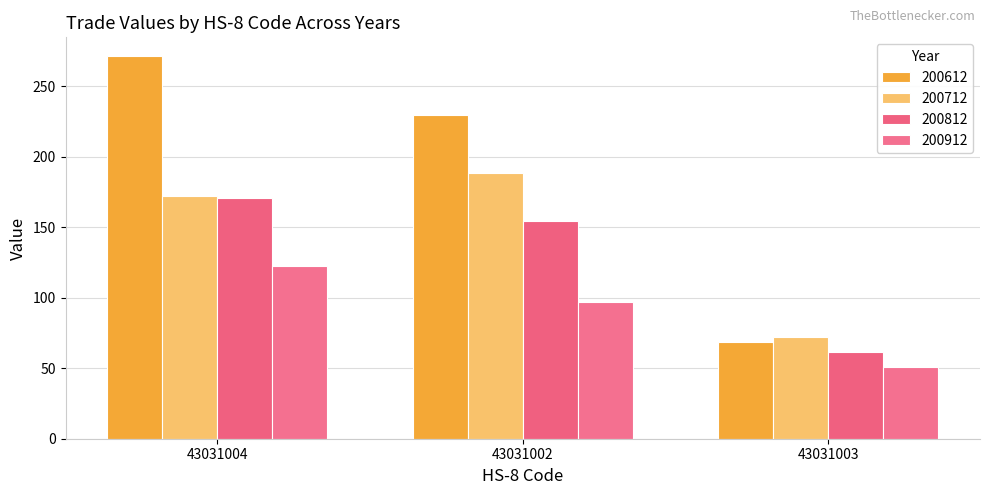

How many groups of bars are there?

3